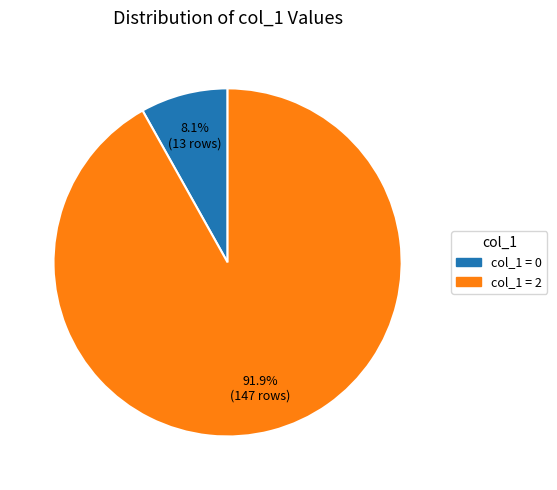

How many slices are in this pie chart?

2